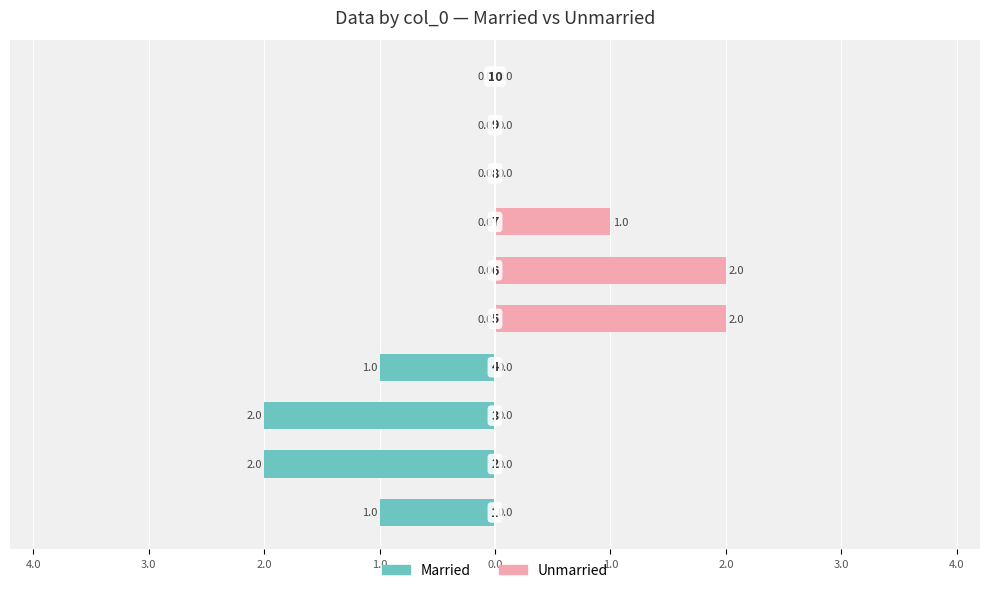

What is the sum of all Unmarried values?

5